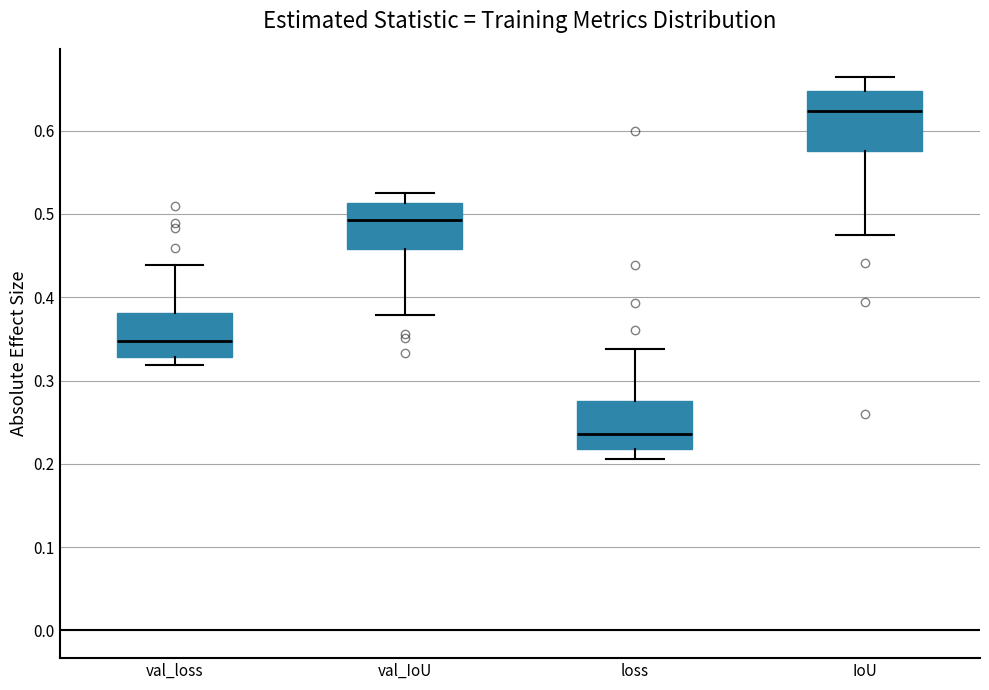

Reading left to right, transcribe this box plot: for each box, give where its median line is, the range the box spans, and where its two whiskers end, as read against the y-axis. The values are not printed on the chart, so give them approximately, as read against the axis.

val_loss: median 0.35, box 0.33 to 0.38, whiskers 0.32 to 0.44
val_IoU: median 0.49, box 0.46 to 0.51, whiskers 0.38 to 0.52
loss: median 0.24, box 0.22 to 0.27, whiskers 0.21 to 0.34
IoU: median 0.62, box 0.58 to 0.65, whiskers 0.47 to 0.66